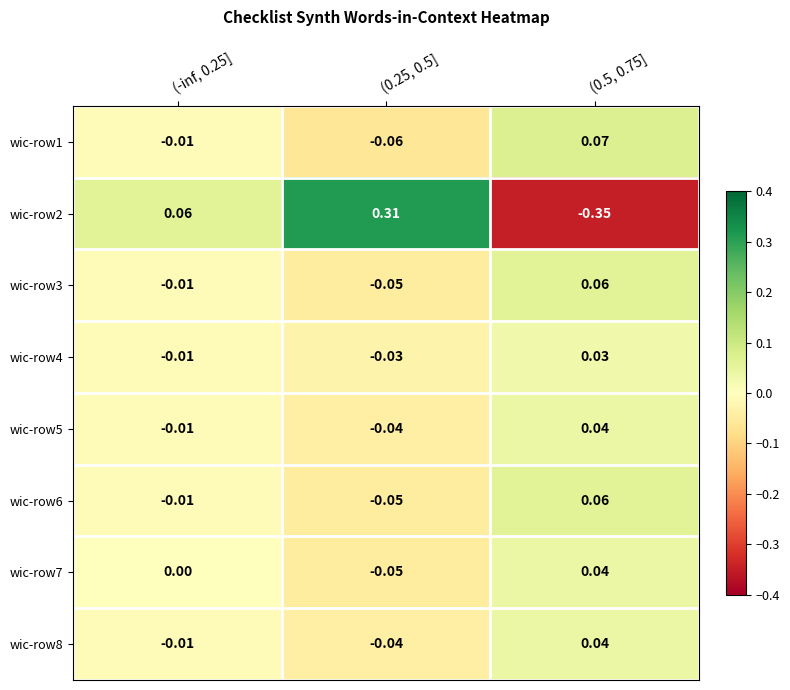

At which category does the chart reach its minimum across all series?

(0.5, 0.75]